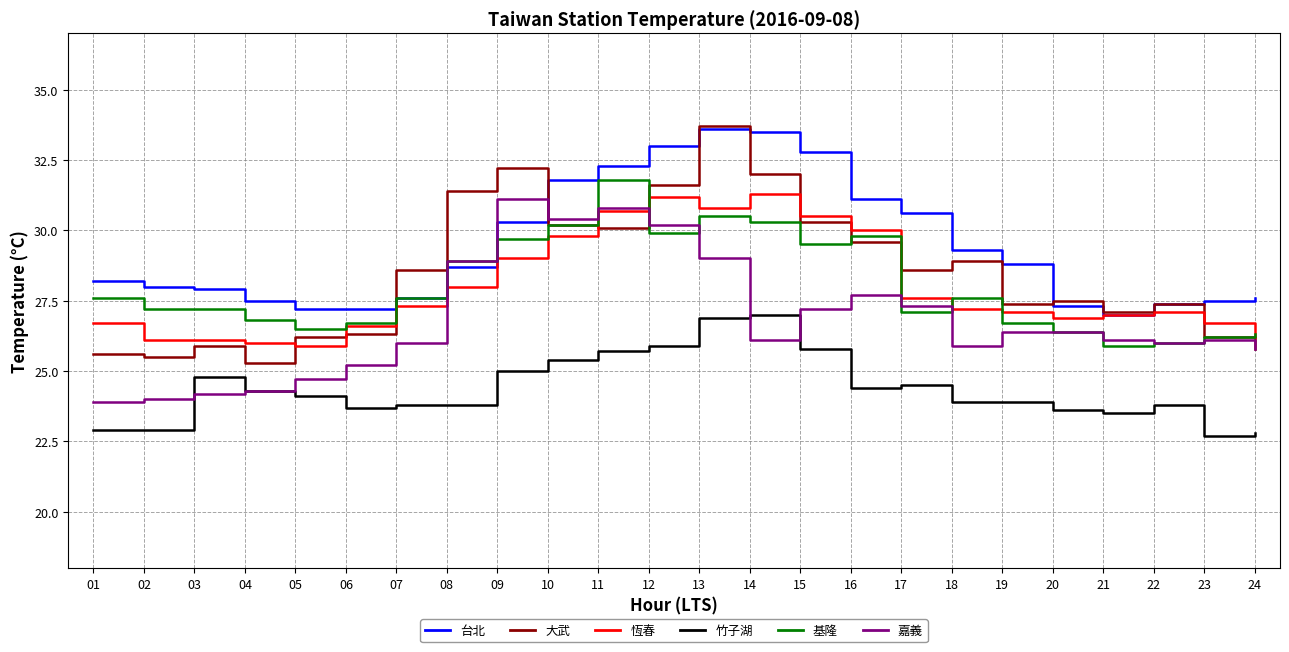

Reading left to right, what are all the values shown in this chart?

台北: 01=28.2	02=28.0	03=27.9	04=27.5	05=27.2	06=27.2	07=27.6	08=28.7	09=30.3	10=31.8	11=32.3	12=33.0	13=33.6	14=33.5	15=32.8	16=31.1	17=30.6	18=29.3	19=28.8	20=27.3	21=27.0	22=27.4	23=27.5	24=27.6
大武: 01=25.6	02=25.5	03=25.9	04=25.3	05=26.2	06=26.3	07=28.6	08=31.4	09=32.2	10=30.2	11=30.1	12=31.6	13=33.7	14=32.0	15=30.3	16=29.6	17=28.6	18=28.9	19=27.4	20=27.5	21=27.1	22=27.4	23=26.2	24=25.8
恆春: 01=26.7	02=26.1	03=26.1	04=26.0	05=25.9	06=26.6	07=27.3	08=28.0	09=29.0	10=29.8	11=30.7	12=31.2	13=30.8	14=31.3	15=30.5	16=30.0	17=27.6	18=27.2	19=27.1	20=26.9	21=27.0	22=27.1	23=26.7	24=26.2
竹子湖: 01=22.9	02=22.9	03=24.8	04=24.3	05=24.1	06=23.7	07=23.8	08=23.8	09=25.0	10=25.4	11=25.7	12=25.9	13=26.9	14=27.0	15=25.8	16=24.4	17=24.5	18=23.9	19=23.9	20=23.6	21=23.5	22=23.8	23=22.7	24=22.8
基隆: 01=27.6	02=27.2	03=27.2	04=26.8	05=26.5	06=26.7	07=27.6	08=28.9	09=29.7	10=30.2	11=31.8	12=29.9	13=30.5	14=30.3	15=29.5	16=29.8	17=27.1	18=27.6	19=26.7	20=26.4	21=25.9	22=26.0	23=26.2	24=26.3
嘉義: 01=23.9	02=24.0	03=24.2	04=24.3	05=24.7	06=25.2	07=26.0	08=28.9	09=31.1	10=30.4	11=30.8	12=30.2	13=29.0	14=26.1	15=27.2	16=27.7	17=27.3	18=25.9	19=26.4	20=26.4	21=26.1	22=26.0	23=26.1	24=25.8